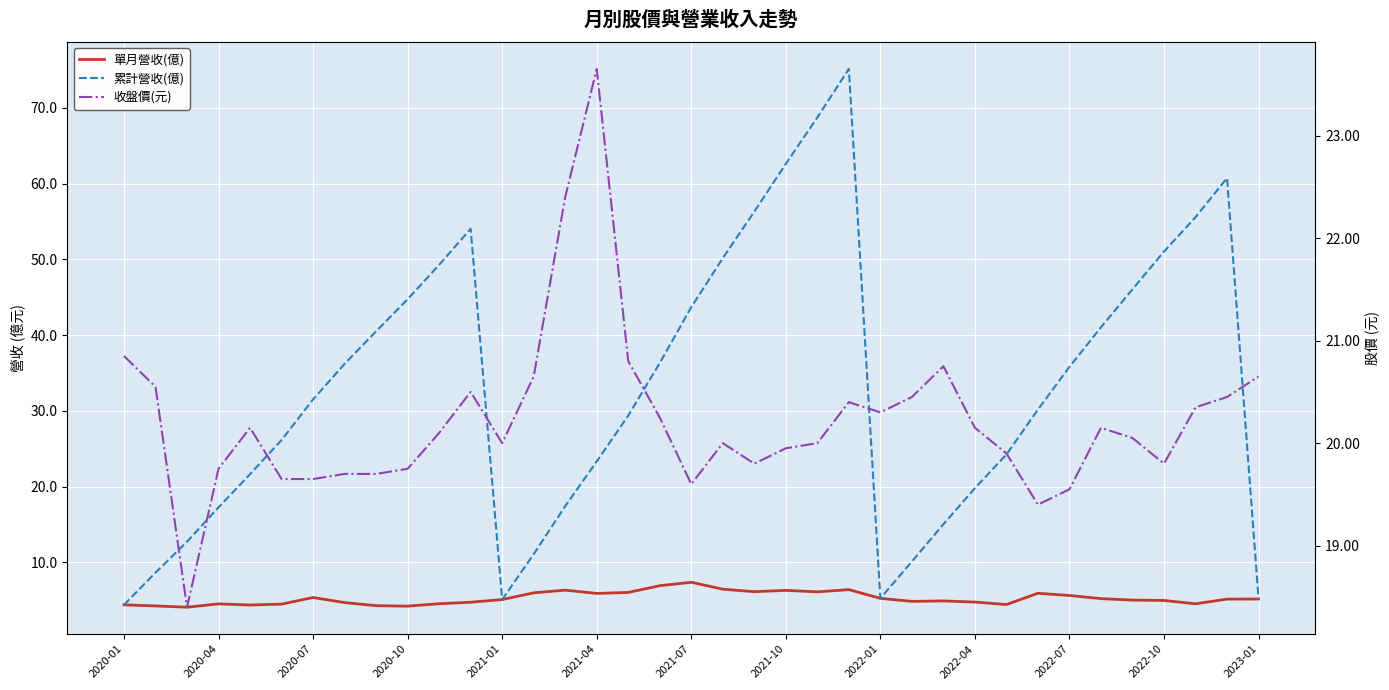

How many values in the 單月營收(億) series exceed 5?

20